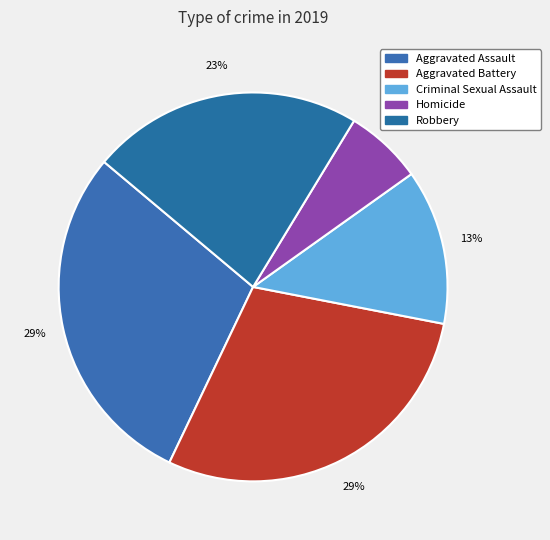

To the nearest percent, what is the difference between the largest and smallest slice percentages?

23%